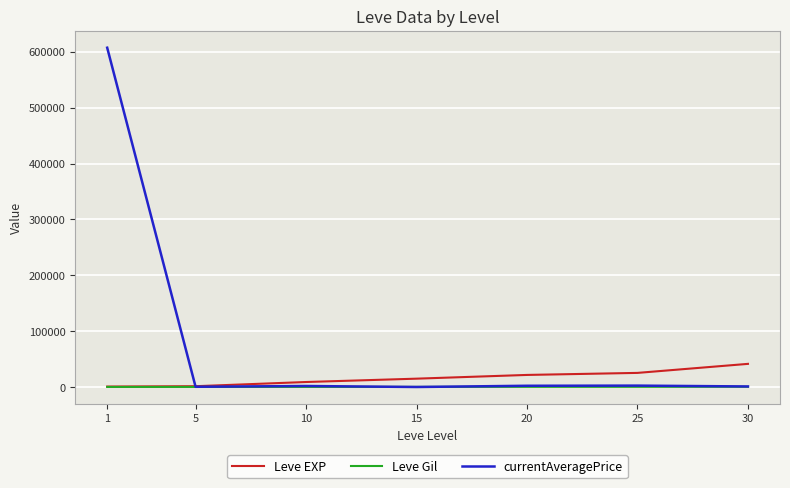

List the series in order of their overall mean, highest first.

currentAveragePrice, Leve EXP, Leve Gil